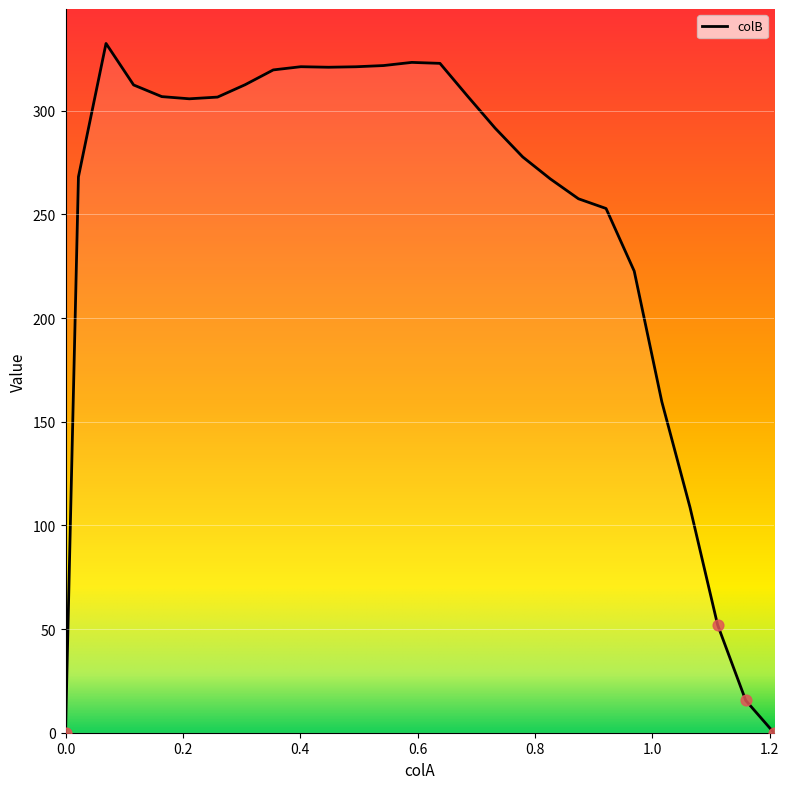

What is the maximum value shown in the chart?

332.4